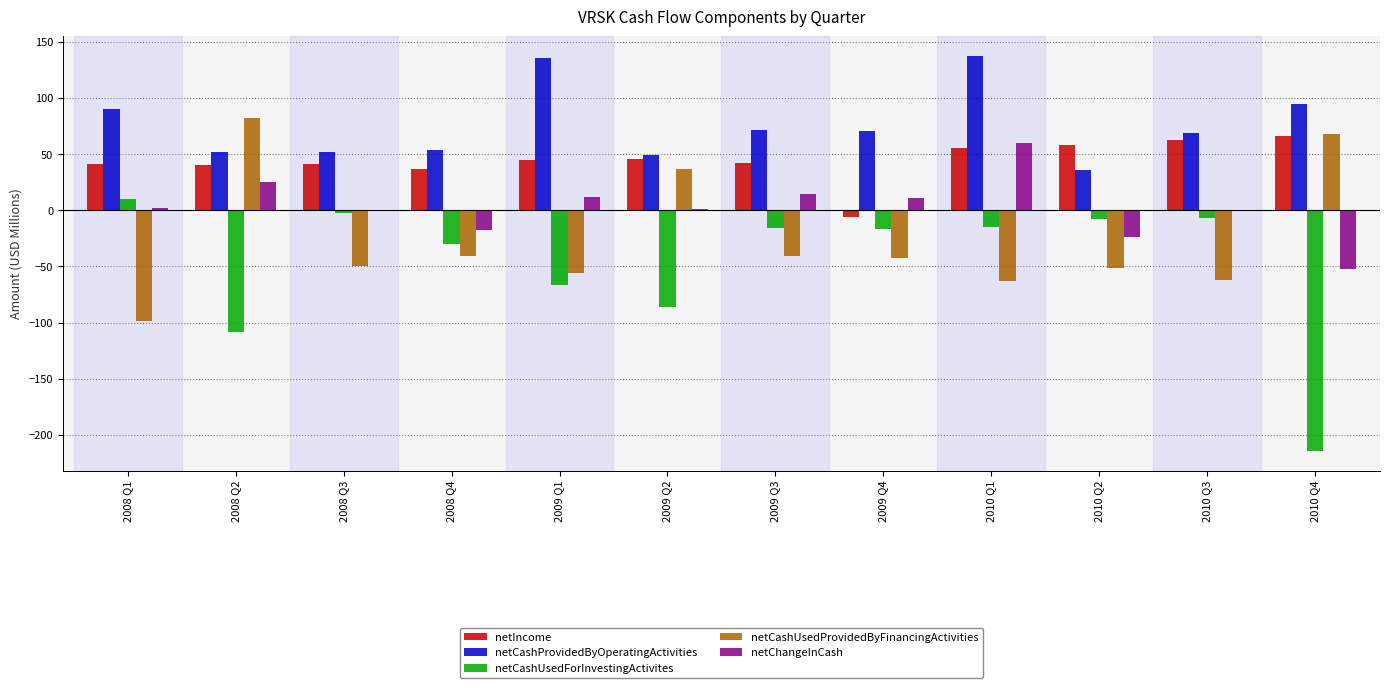

Is the value of netCashUsedProvidedByFinancingActivities at 2009 Q4 greater than the value of netIncome at 2009 Q1?

No